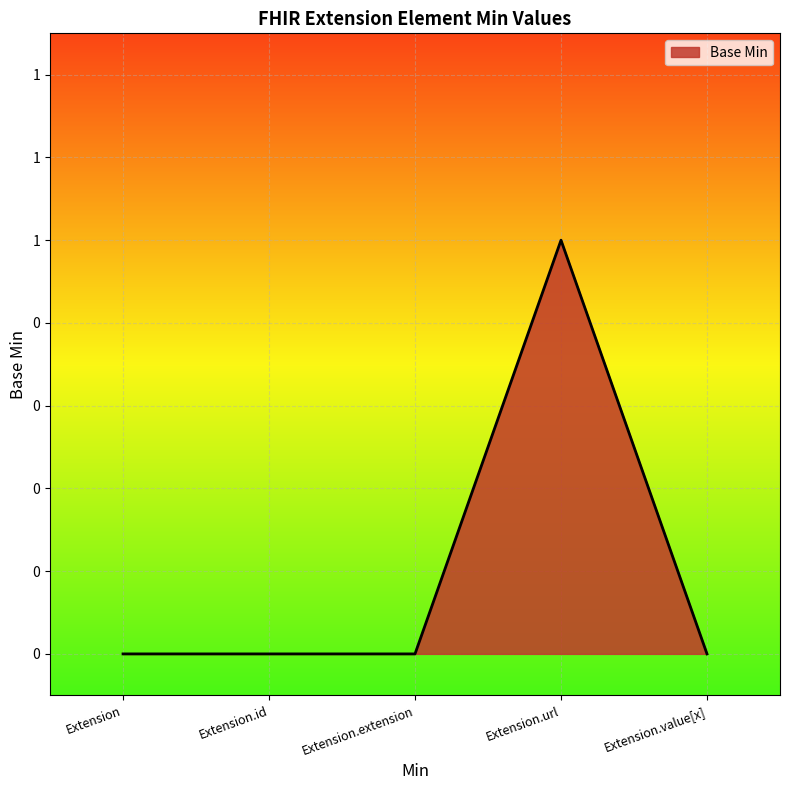

Is this an area chart (filled region under the line)?

Yes